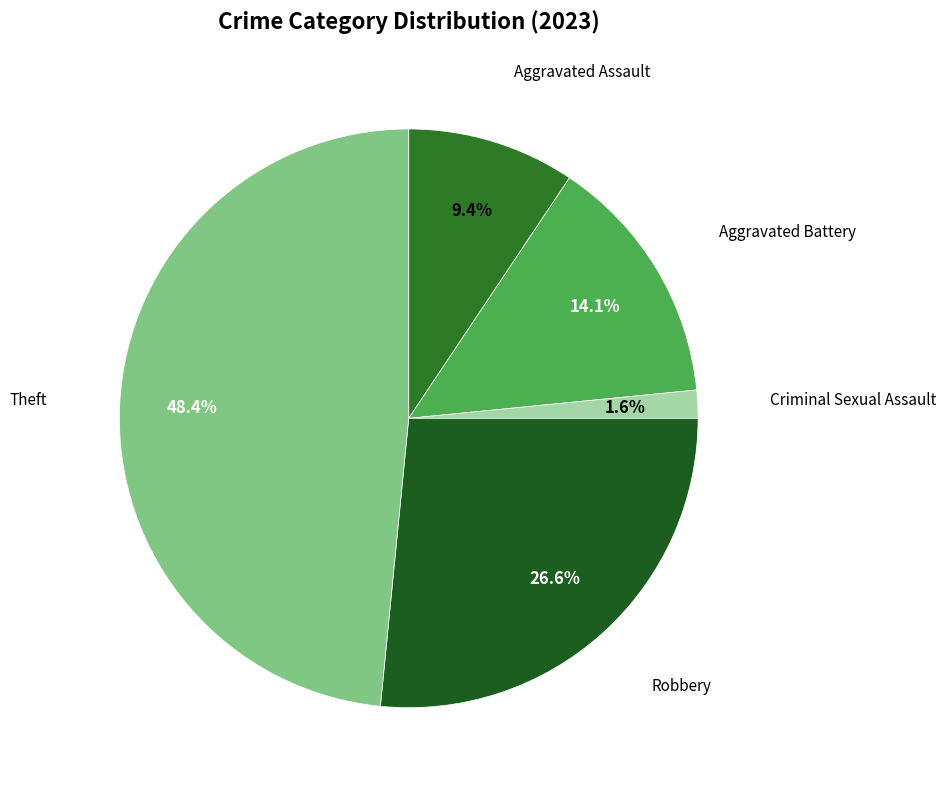

How many segments does this pie chart have?

5